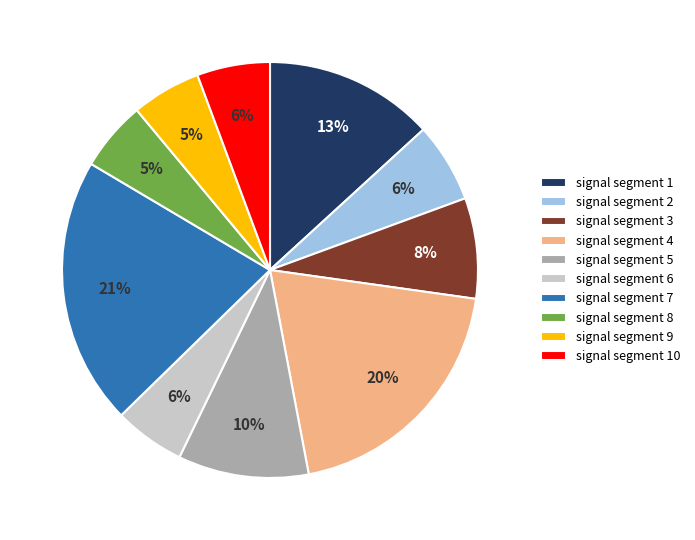

Between signal segment 6 and signal segment 4, which is larger?

signal segment 4